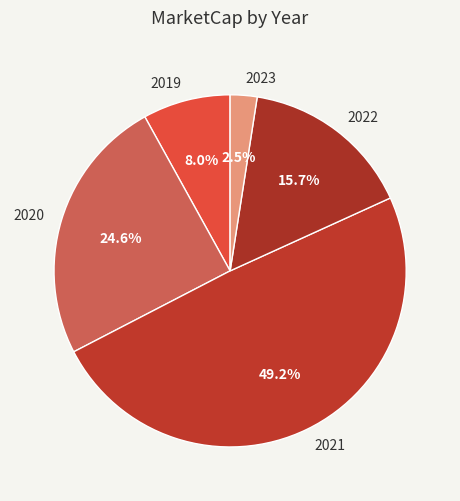

Rank the categories by value from lowest to highest.

2023, 2019, 2022, 2020, 2021